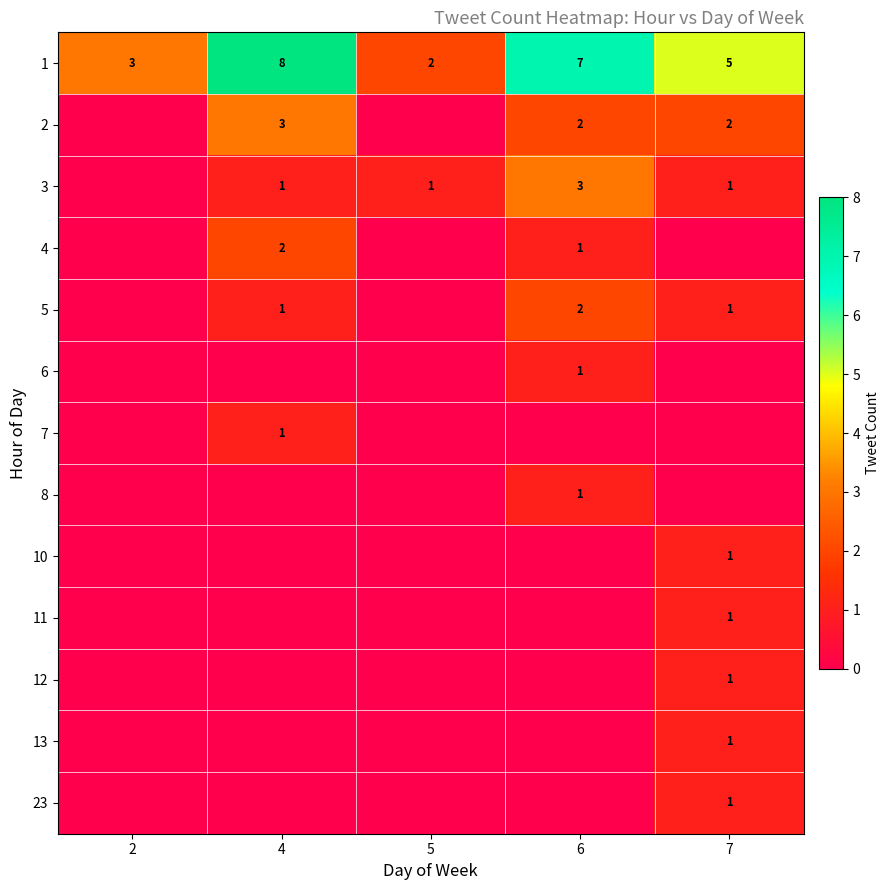

Is it true that 4 equals 2 at 4?

True